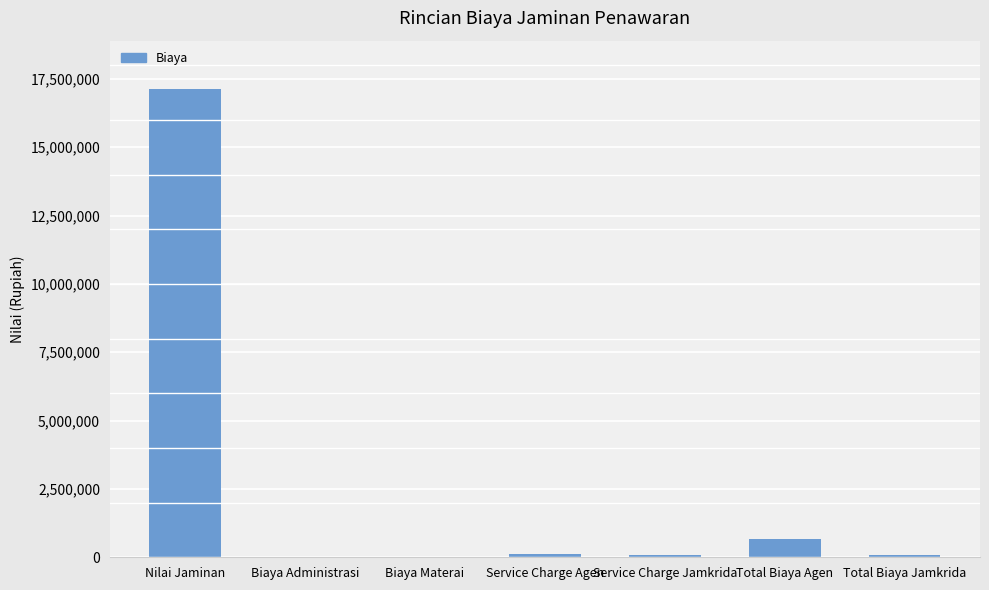

What is the greatest value displayed?

17127453.1